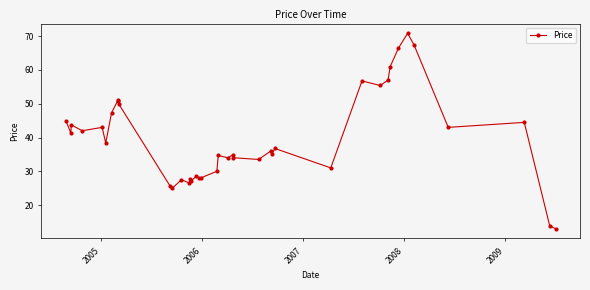

True or false: the data has more than 2 interior local peaks.

True